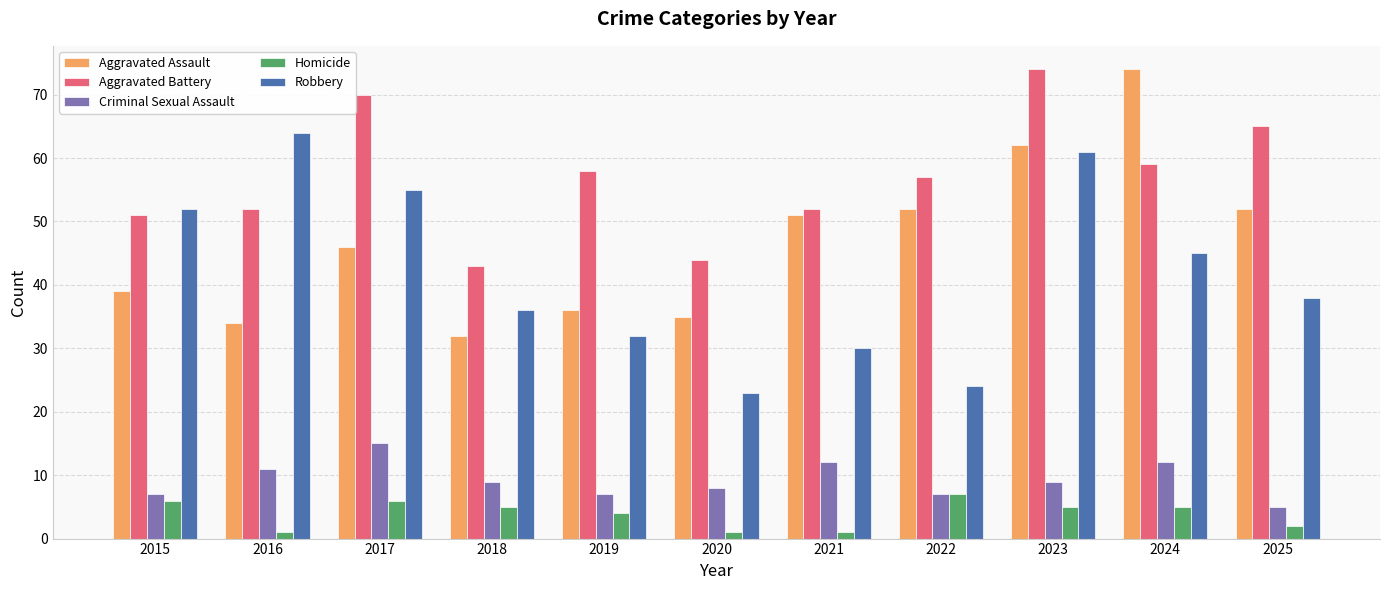

Reading right to left, list all the values displayed in this chart.

Aggravated Assault: 52	74	62	52	51	35	36	32	46	34	39
Aggravated Battery: 65	59	74	57	52	44	58	43	70	52	51
Criminal Sexual Assault: 5	12	9	7	12	8	7	9	15	11	7
Homicide: 2	5	5	7	1	1	4	5	6	1	6
Robbery: 38	45	61	24	30	23	32	36	55	64	52